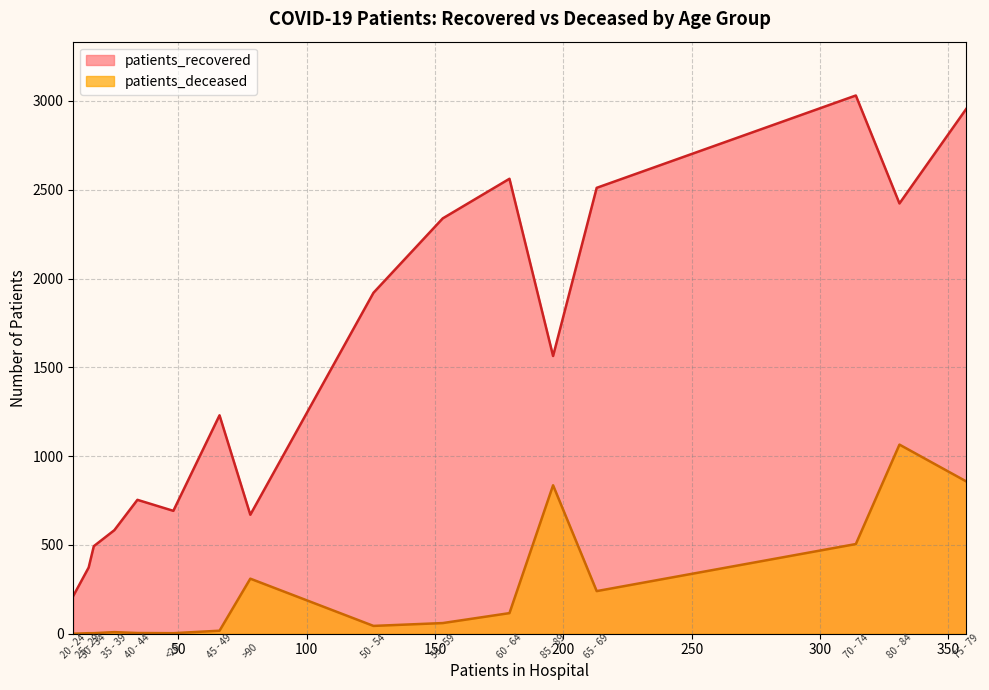

At which label does patients_deceased reach its peak?

80 - 84